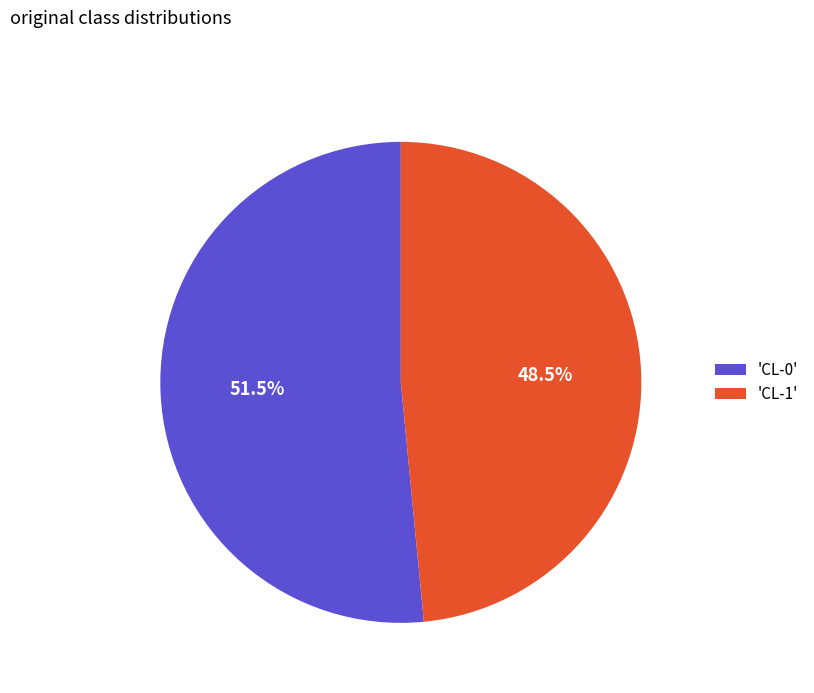

Which has a higher value, 'CL-1' or 'CL-0'?

'CL-0'